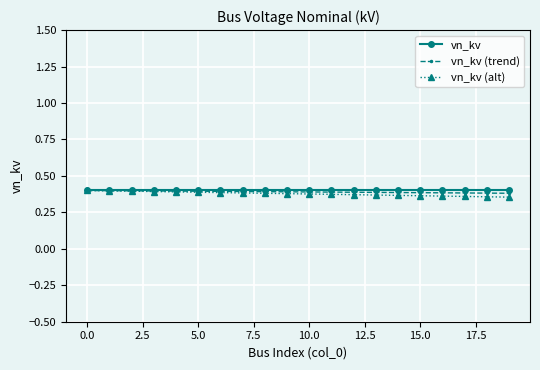

How many vn_kv (trend) values are between 0 and 1?

20